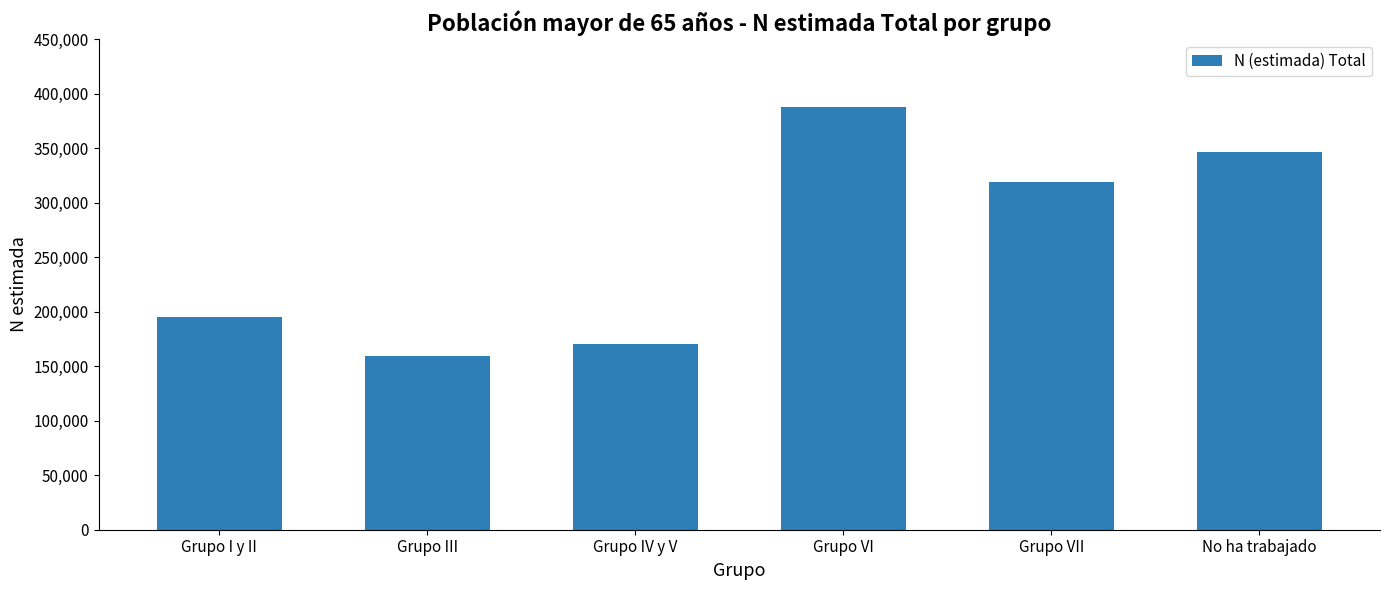

What is the value of the 5th bar from the left?

318937